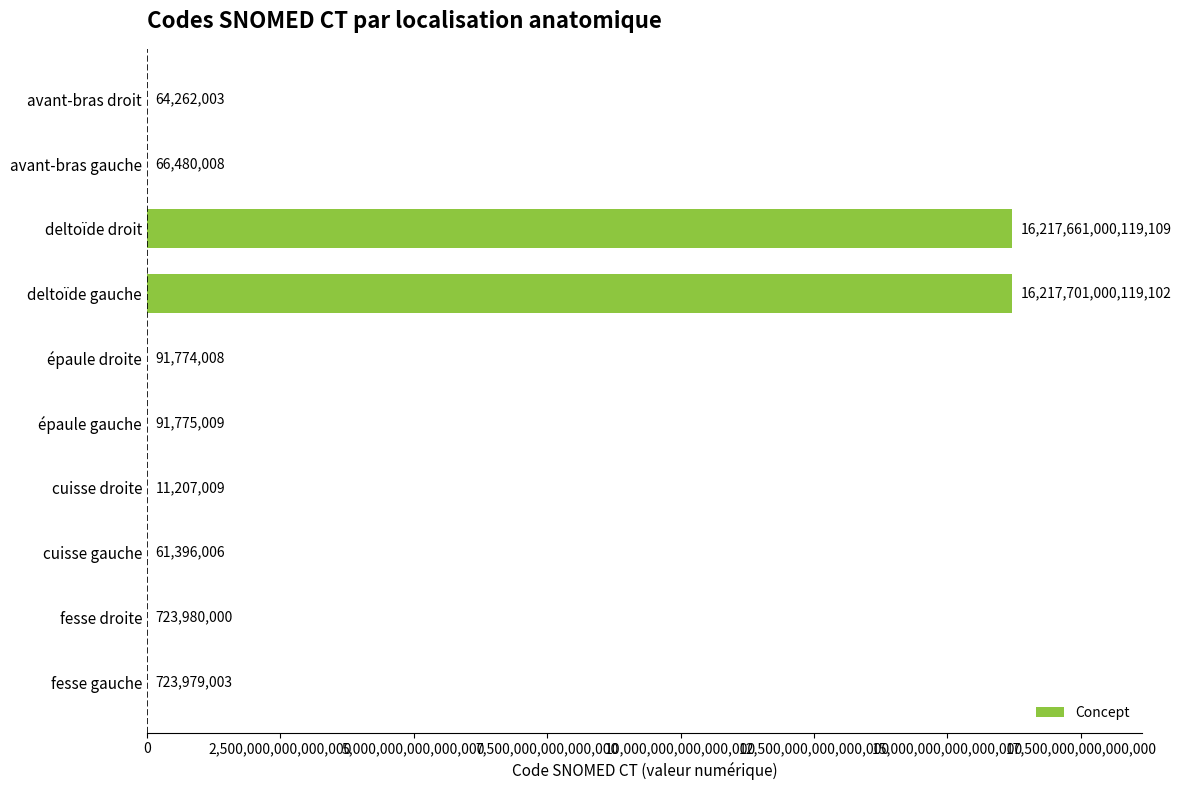

What is the ratio of the value at avant-bras droit to the value at épaule gauche?

0.7